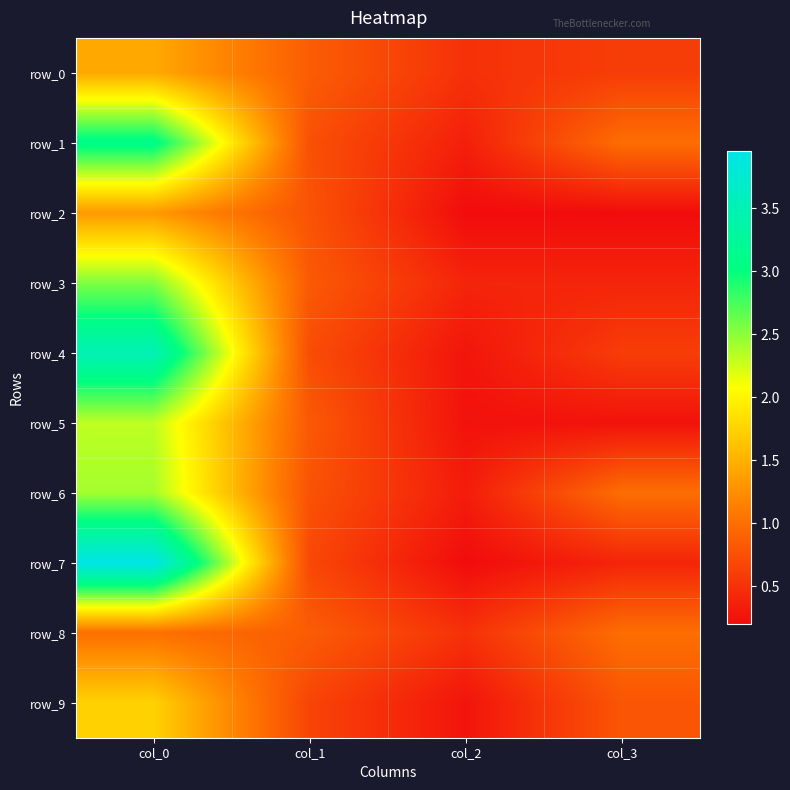

Reading right to left, list all the values displayed in this chart.

row_0: 0.6	0.5	0.9	1.4
row_1: 1.0	0.4	0.8	3.1
row_2: 0.2	0.2	0.8	1.3
row_3: 0.4	0.4	0.8	2.5
row_4: 0.6	0.3	0.7	3.5
row_5: 0.2	0.2	0.8	2.3
row_6: 1.0	0.3	0.8	2.4
row_7: 0.4	0.2	0.7	4.0
row_8: 1.0	0.5	0.9	1.0
row_9: 0.8	0.3	0.7	1.7